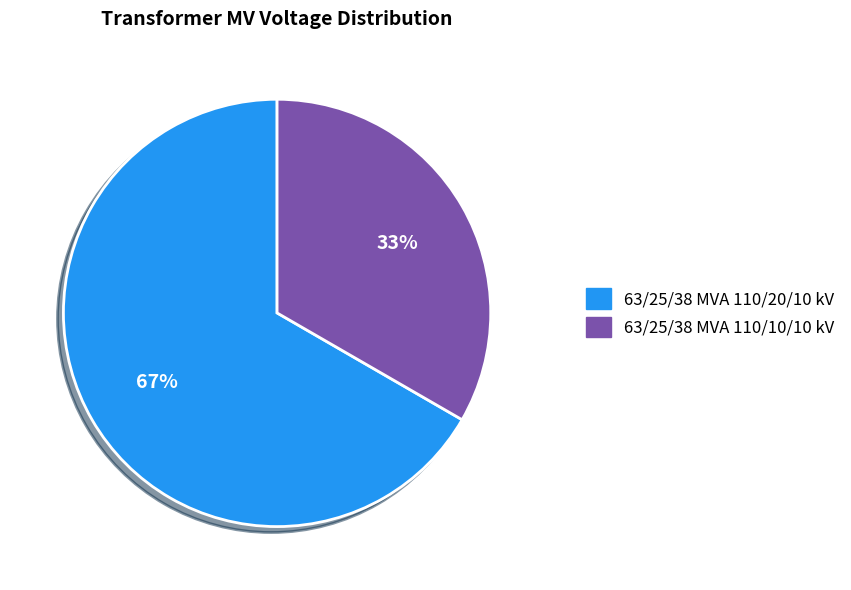

Rank the categories by value from lowest to highest.

63/25/38 MVA 110/10/10 kV, 63/25/38 MVA 110/20/10 kV